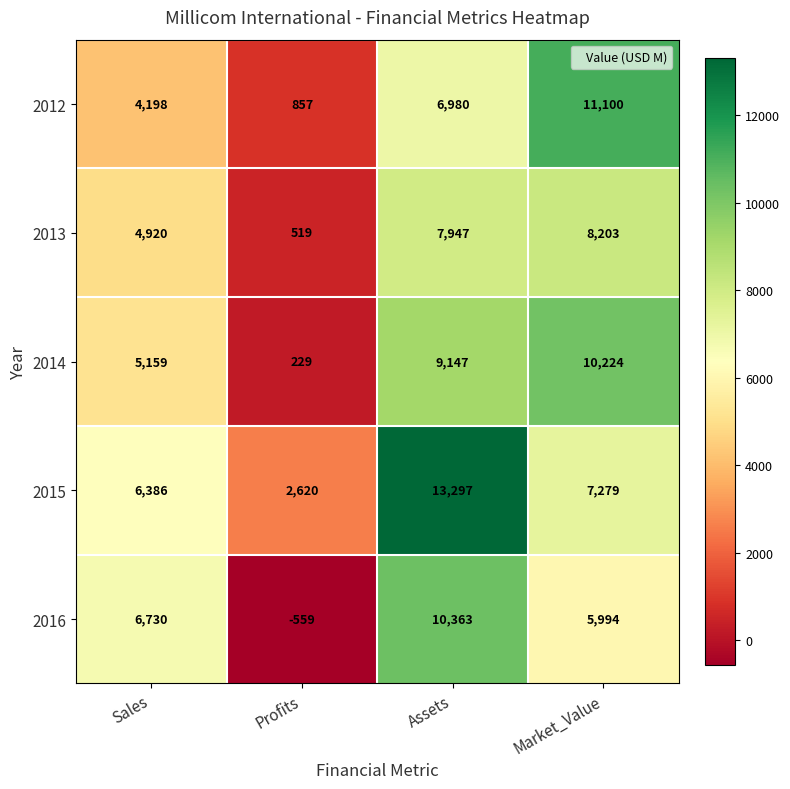

Read the 2013 value at Sales.

4920